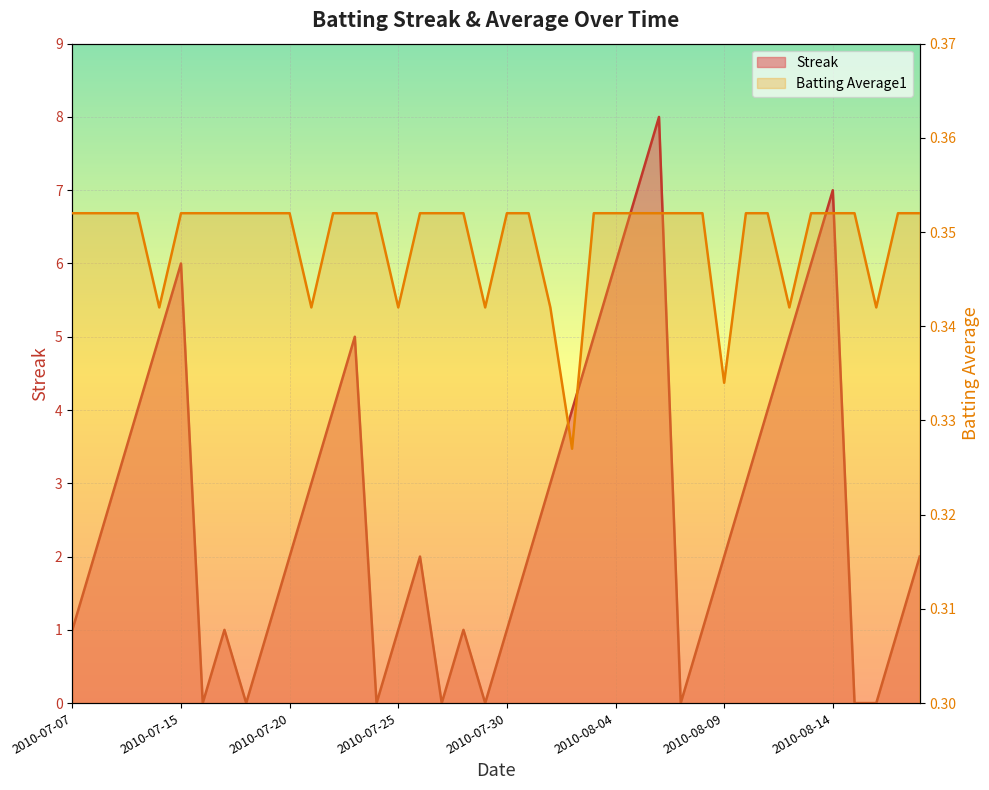

Is it true that Streak equals 9.4 at 2010-08-13?

False